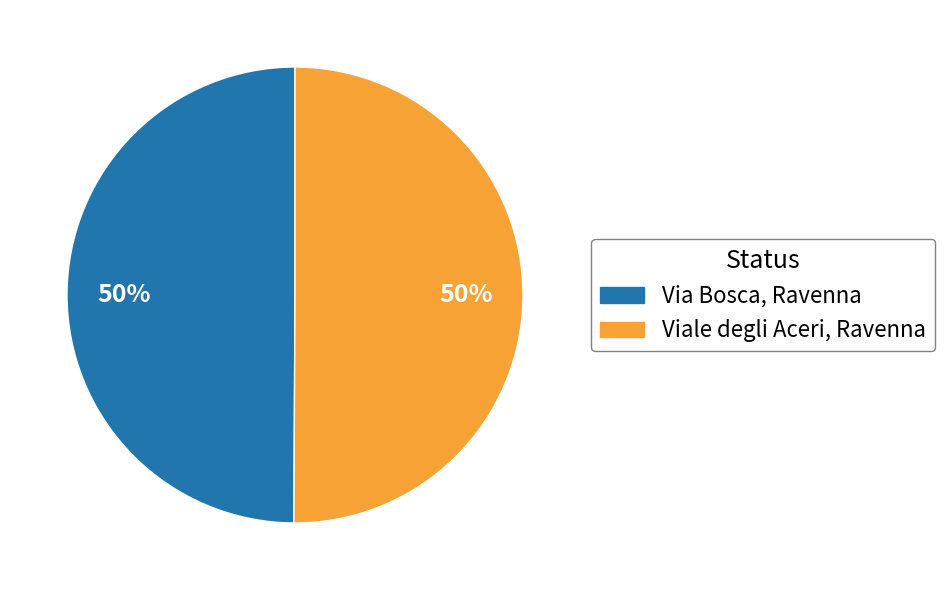

To the nearest percent, what is the combined percentage of Viale degli Aceri, Ravenna and Via Bosca, Ravenna?

100%